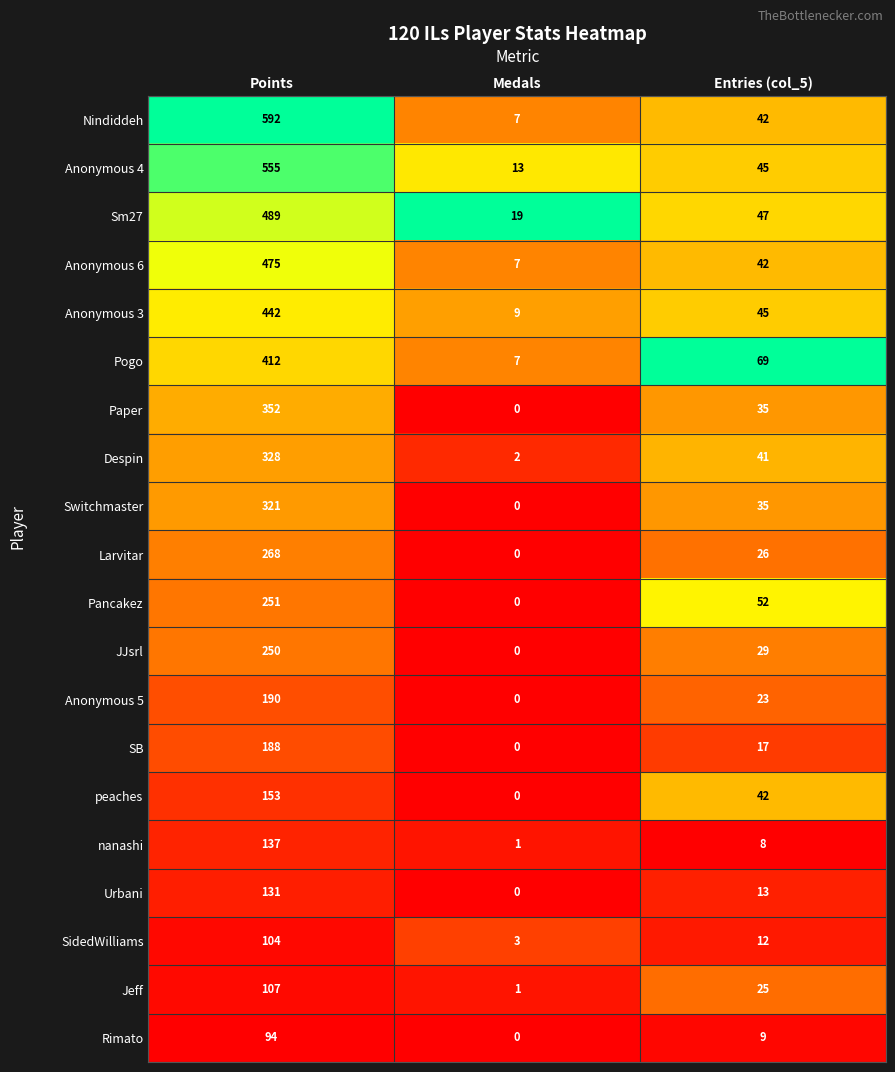

Which series has the largest total across all categories?

Nindiddeh